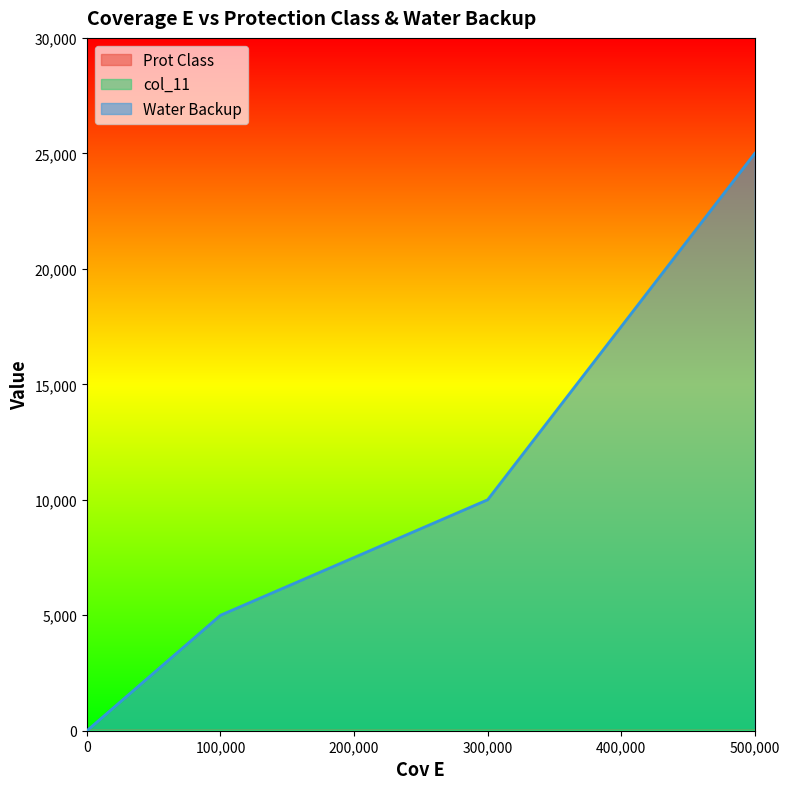

True or false: Prot Class has a value of 2 at 100000.

True